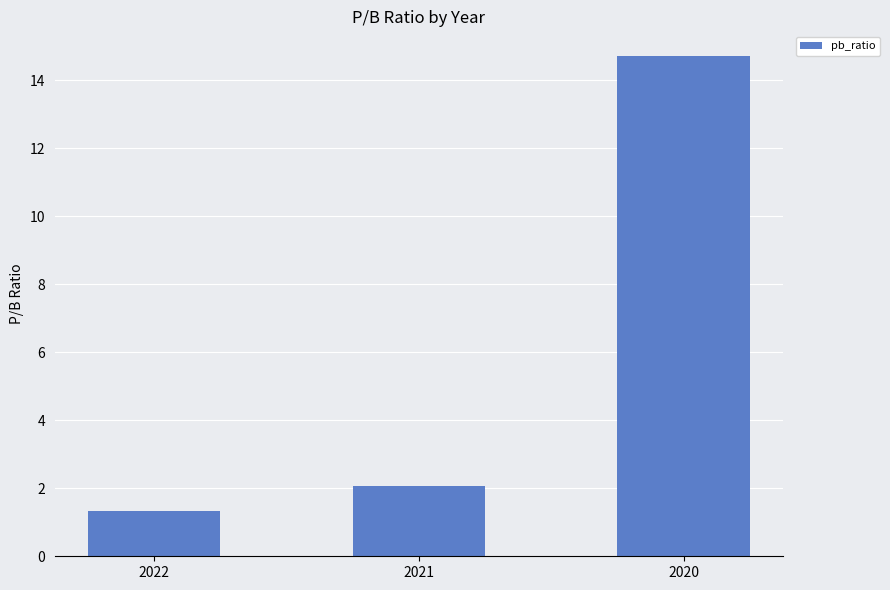

The value at 2021 is 1.4. True or false?

False